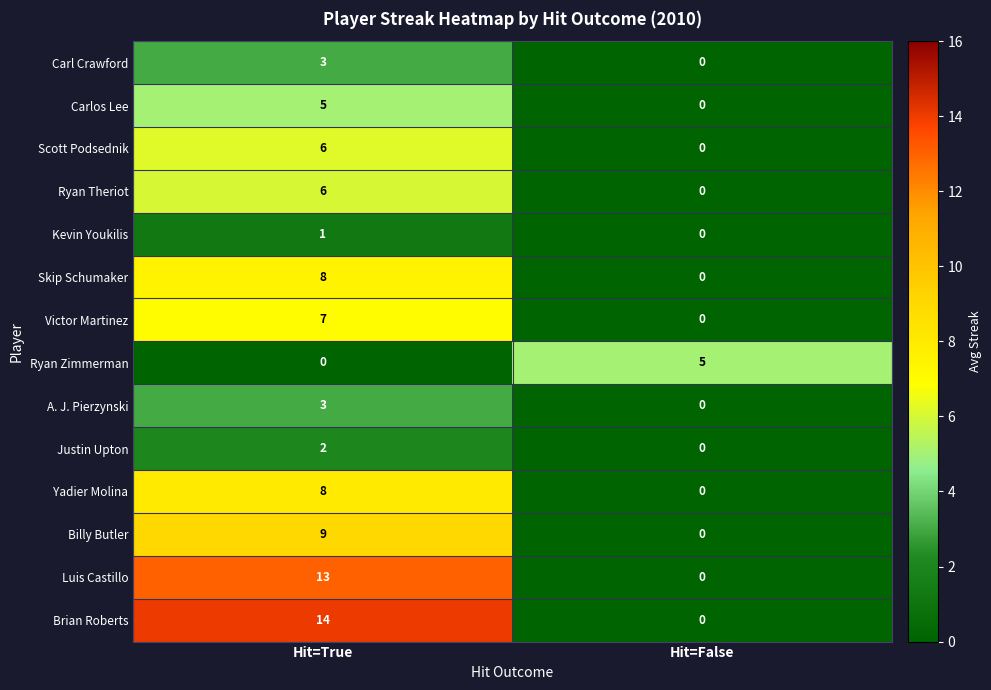

What is the difference between the A. J. Pierzynski values at Hit=True and Hit=False?

3